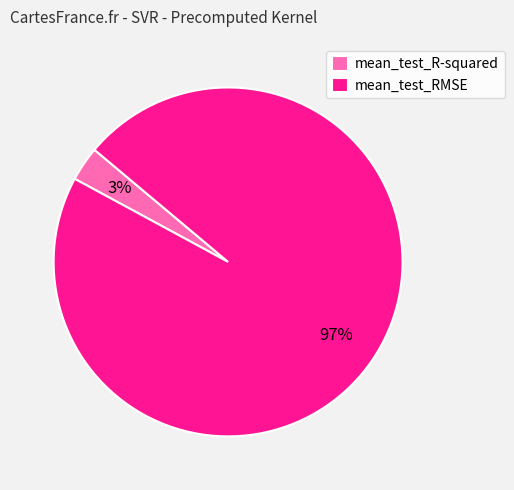

To the nearest percent, what percentage of the pie is mean_test_RMSE?

97%